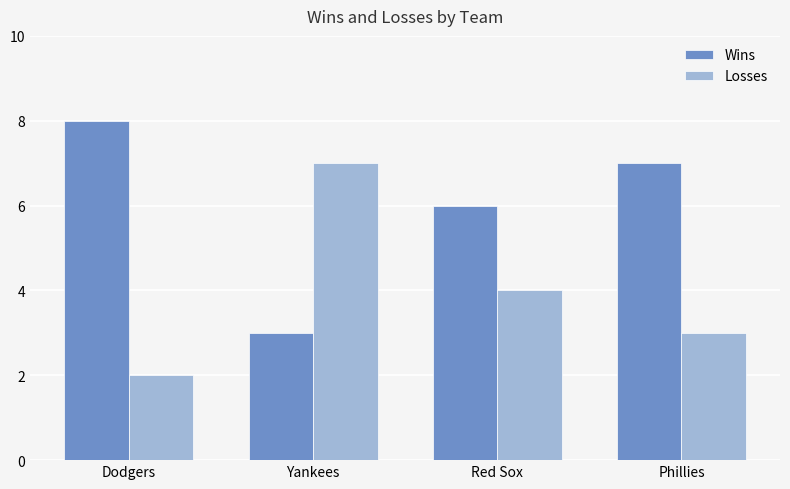

Are the bars grouped side by side (vs. stacked)?

Yes